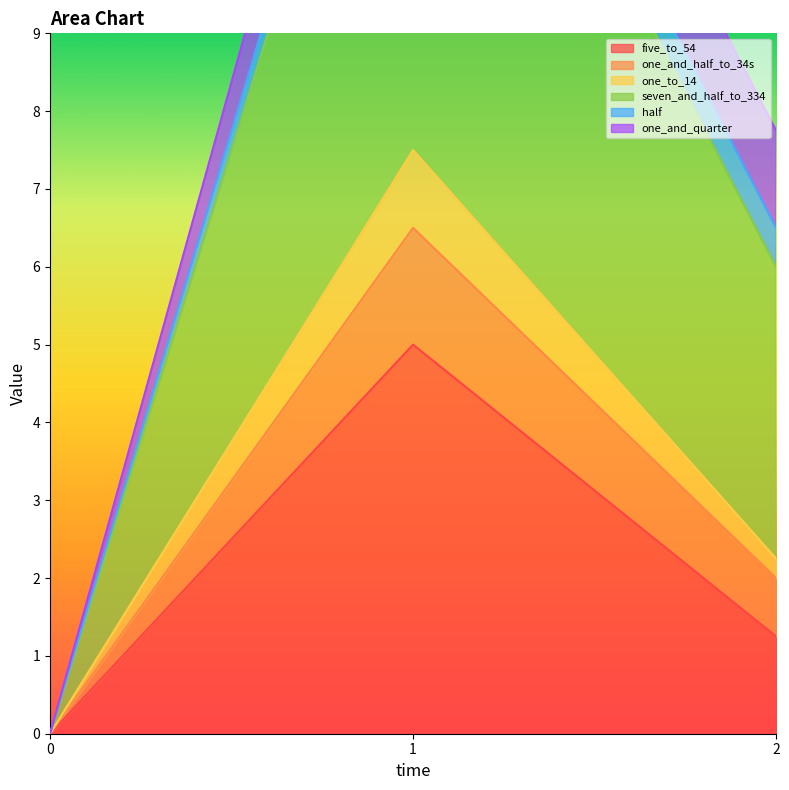

True or false: five_to_54 has a value of 1.2 at 2.

True